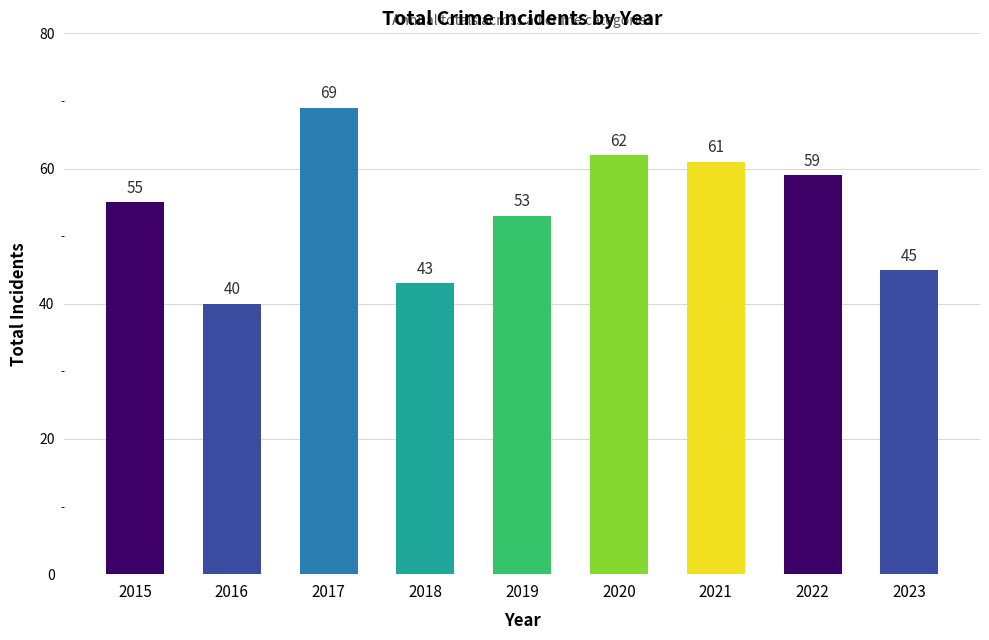

What is the minimum value shown in the chart?

40